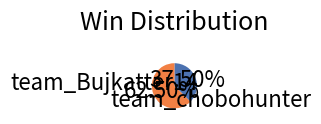

What is the majority slice?

team_chobohunter